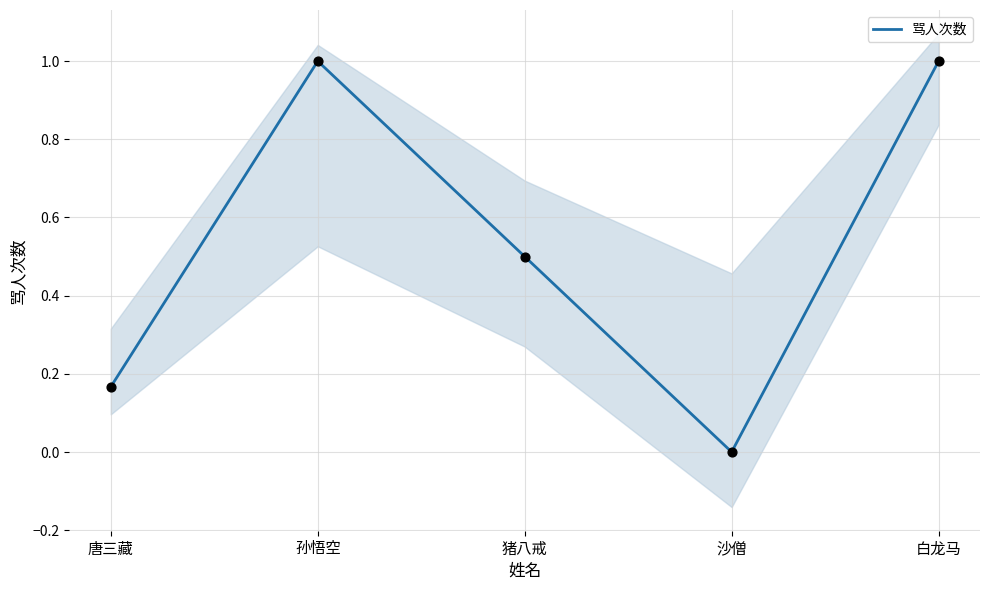

Between 孙悟空 and 唐三藏, which is larger?

孙悟空